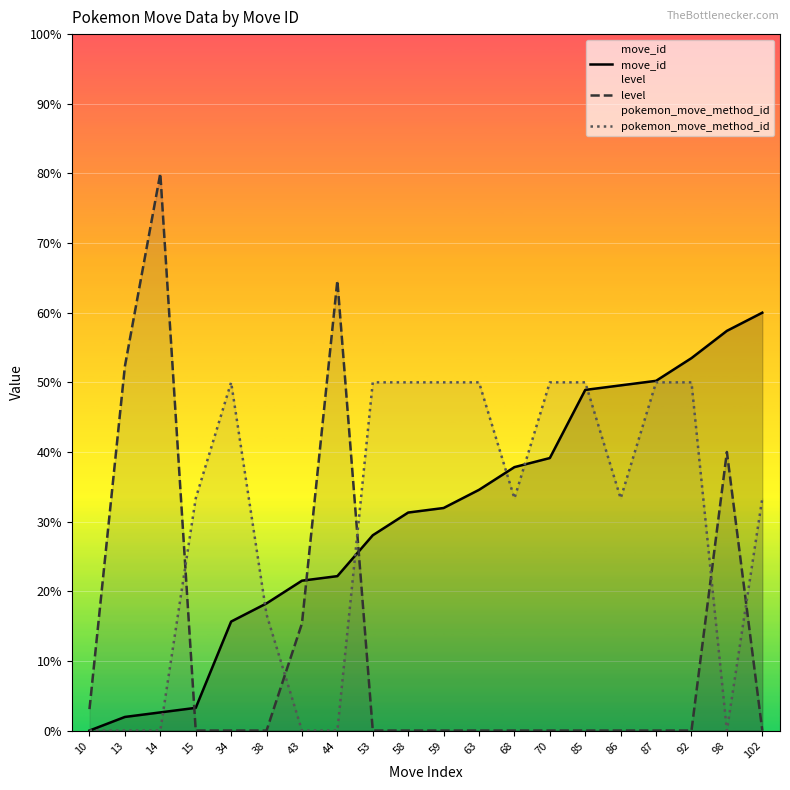

True or false: move_id and level intersect in this chart.

True